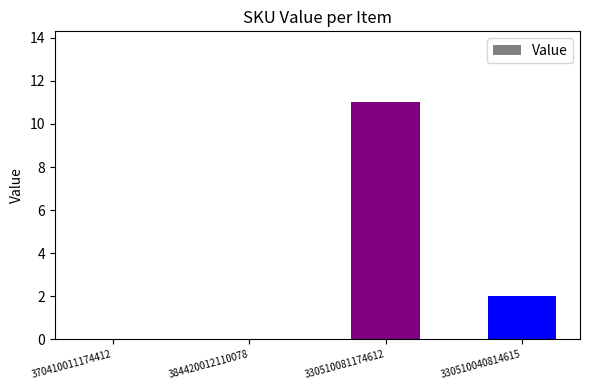

Reading left to right, extract all data points from this chart.

0	0	11	2